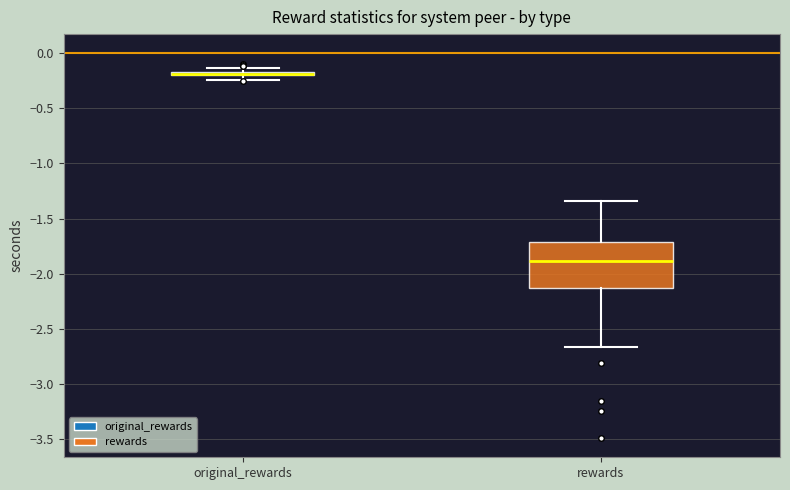

Which box is the tallest, from its lower edge to its upper edge?

rewards